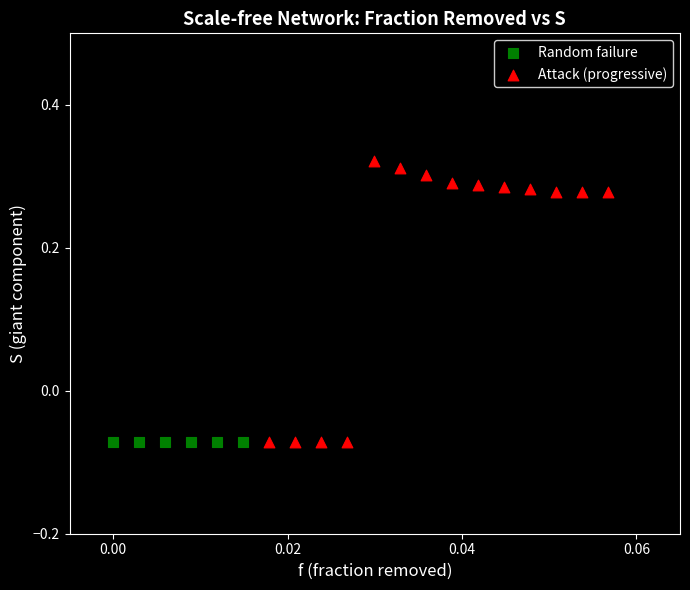

Which series reaches the maximum Y coordinate?

Attack (progressive)